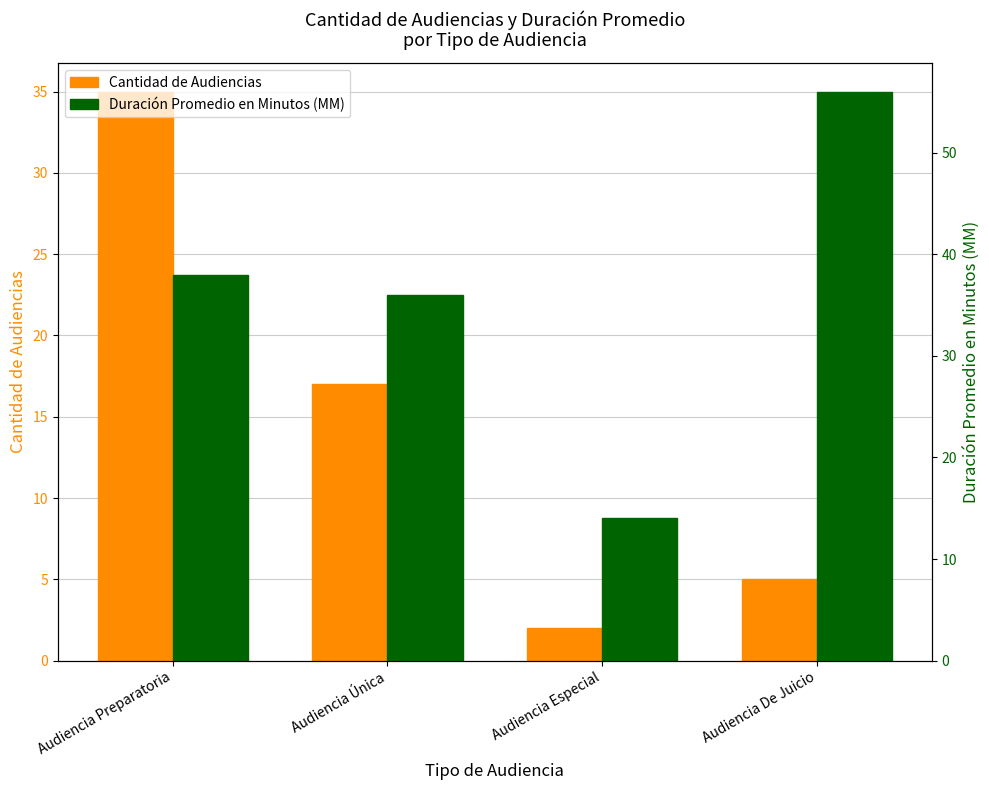

What is the smallest value displayed?

2